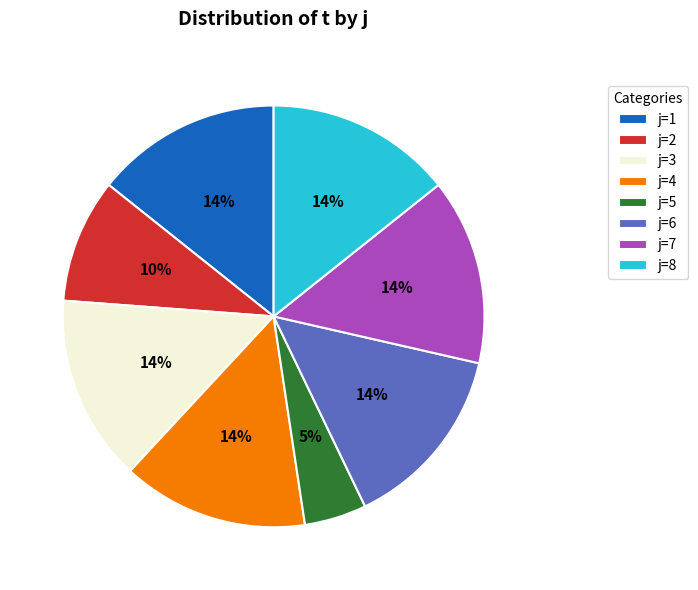

How many segments does this pie chart have?

8